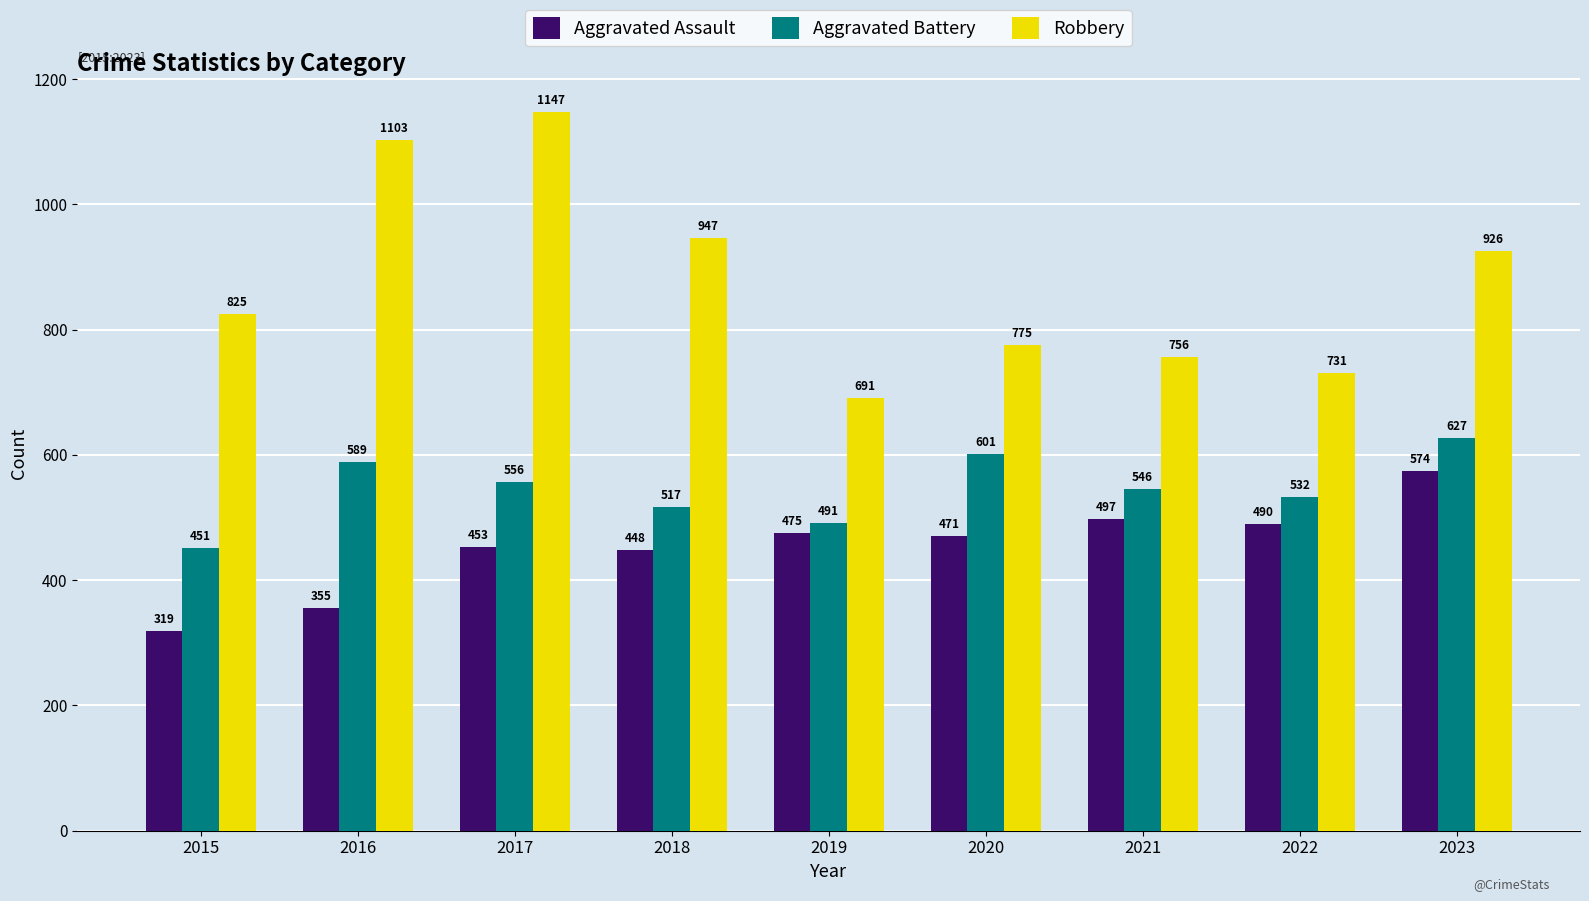

Rank the categories by Aggravated Assault value from highest to lowest.

2023, 2021, 2022, 2019, 2020, 2017, 2018, 2016, 2015